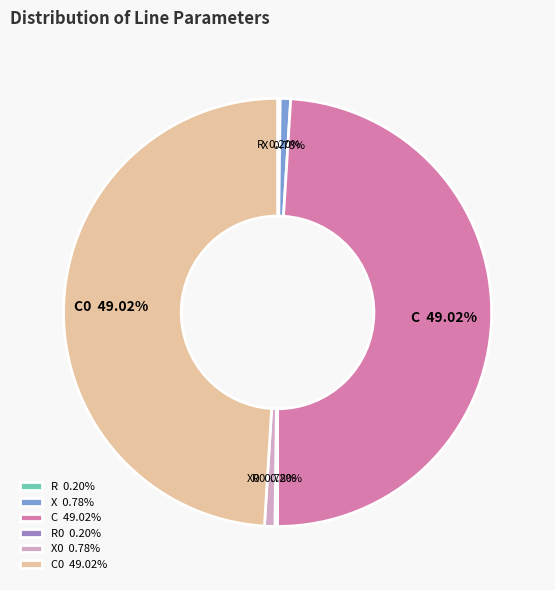

Does any single category account for the majority?

No